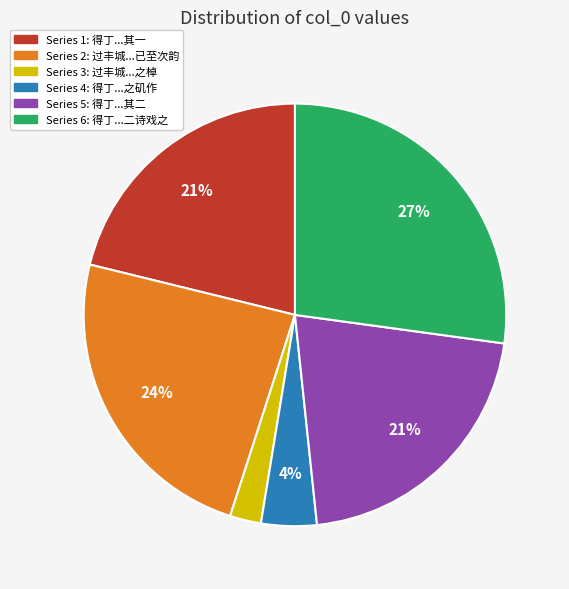

Count the number of slices in the pie.

6